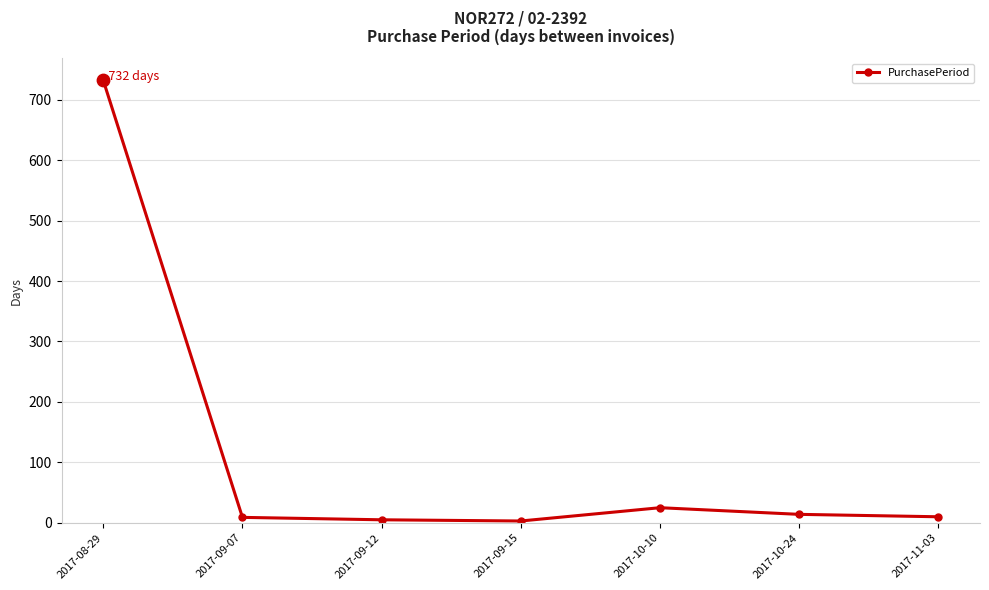

Between 2017-09-12 and 2017-08-29, which is larger?

2017-08-29